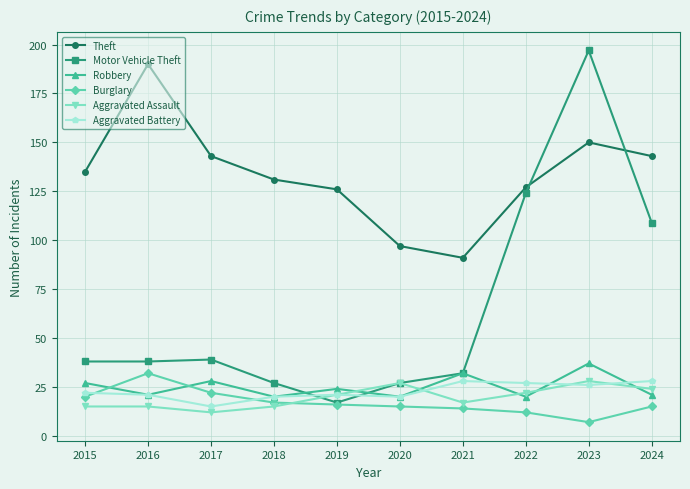

Does the chart have visible grid lines?

Yes